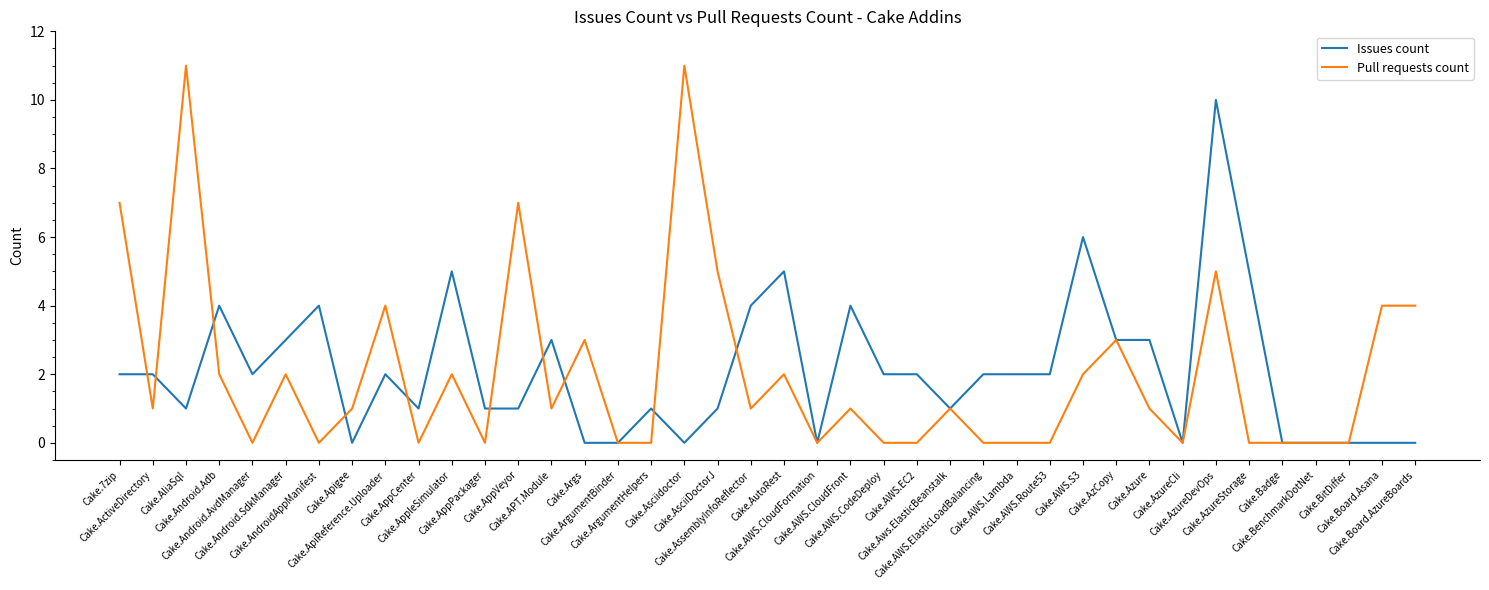

List the series in order of their peak value, lowest first.

Issues count, Pull requests count